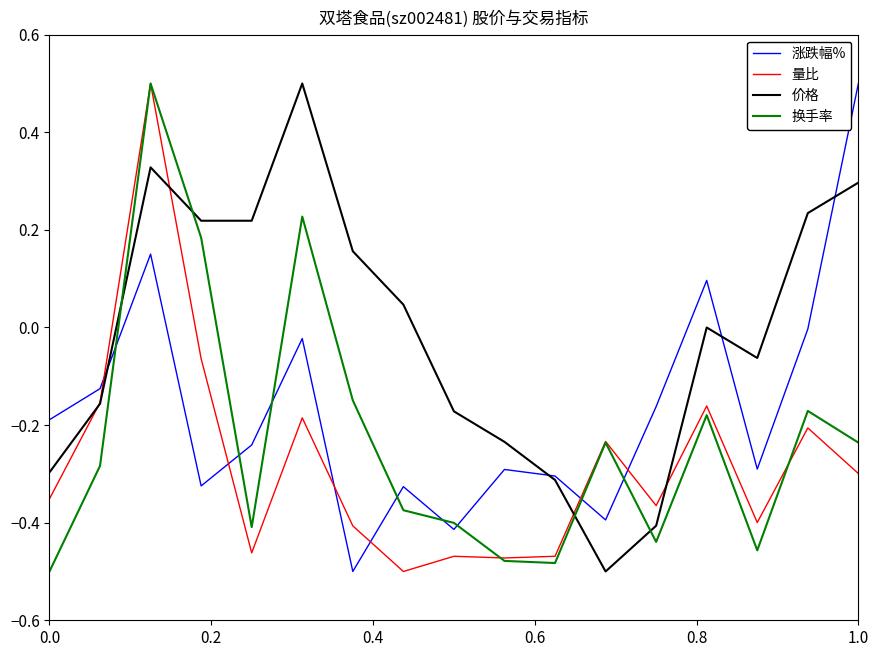

List the series in order of their overall mean, highest first.

价格, 涨跌幅%, 换手率, 量比